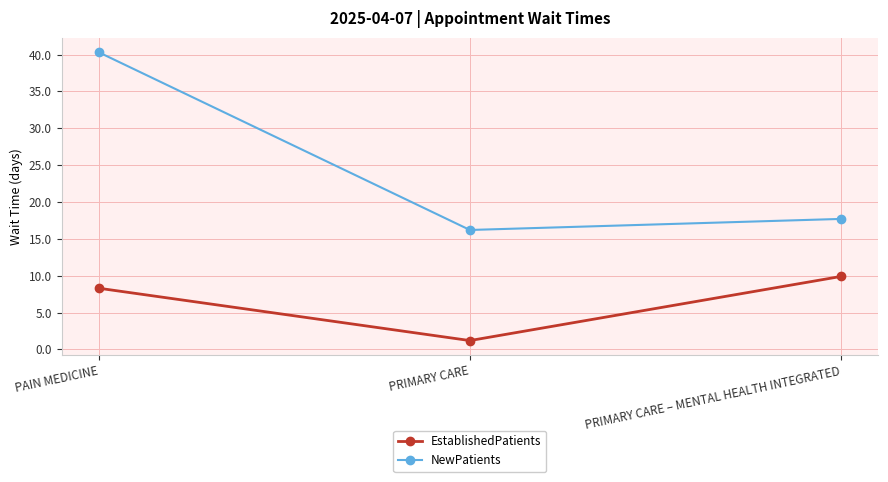

Which series has the widest spread of values?

NewPatients